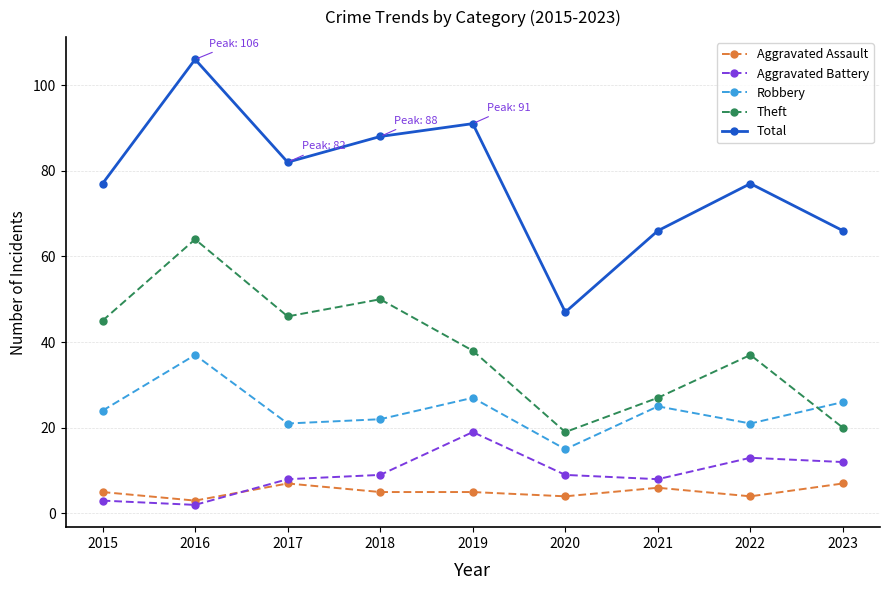

Where is the first local maximum for Aggravated Assault?

2017